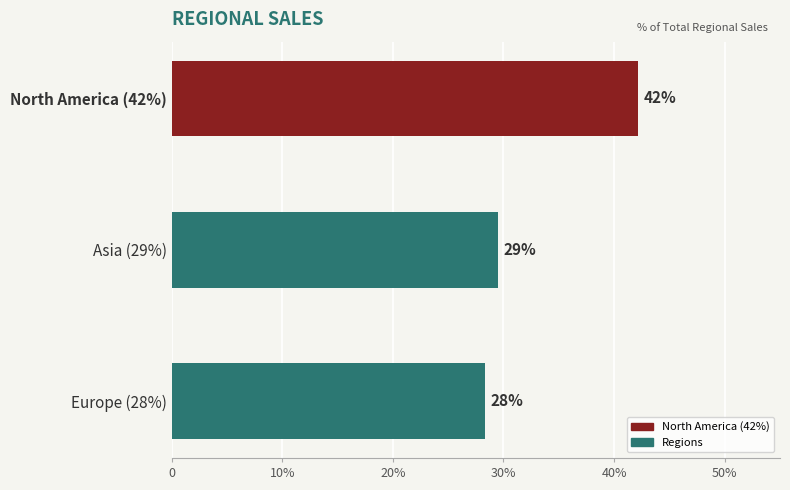

What is the difference between the maximum and second lowest values?

0.1